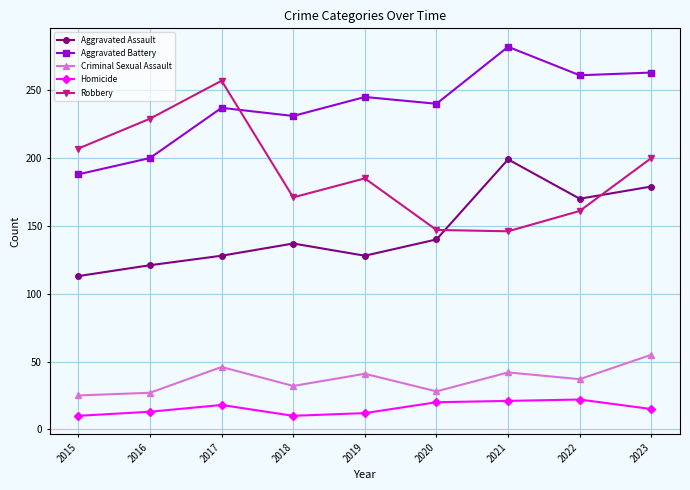

What is the difference between the Criminal Sexual Assault values at 2016 and 2019?

14